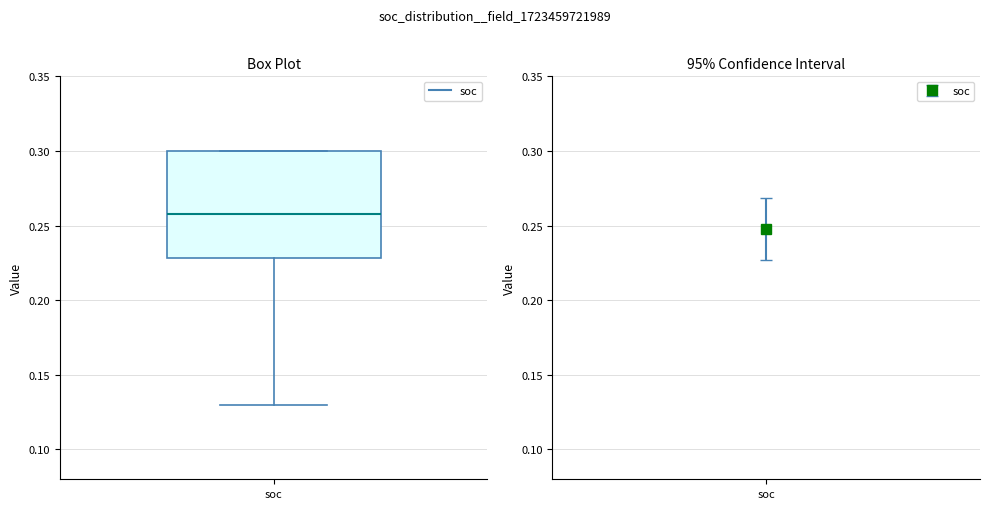

Transcribe this box plot: give where the median line is, the range the box spans, and where the two whiskers end, as read against the y-axis. The values are not printed on the chart, so give them approximately, as read against the axis.

median 0.26, box 0.23 to 0.30, whiskers 0.13 to 0.30